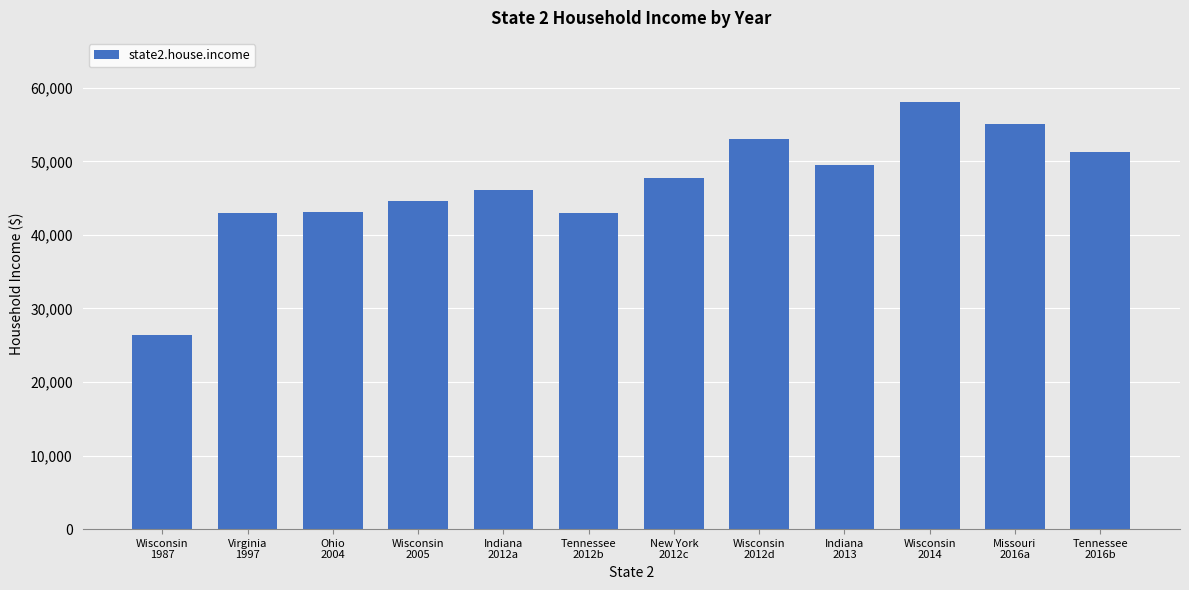

What is the label of the 5th bar from the left?

Indiana
2012a